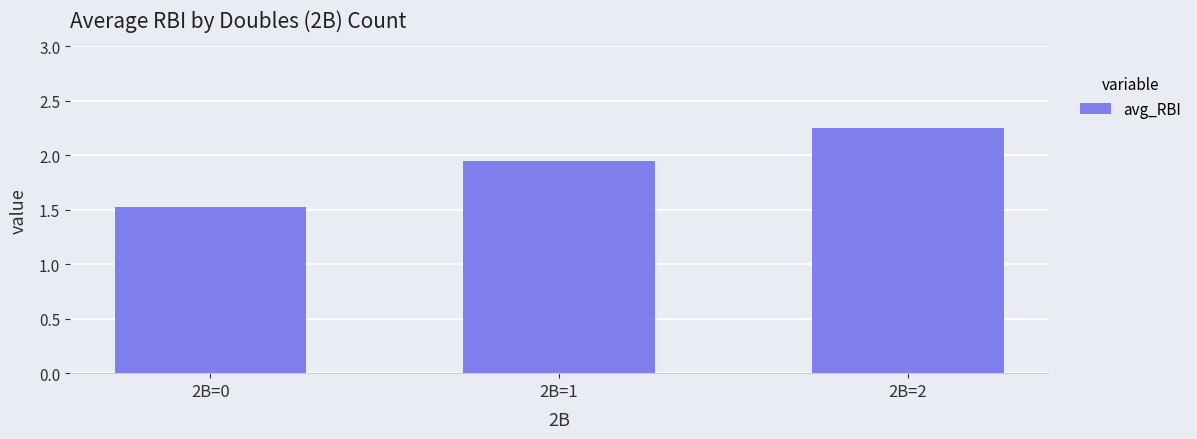

At which label is the value closest to 1?

2B=0